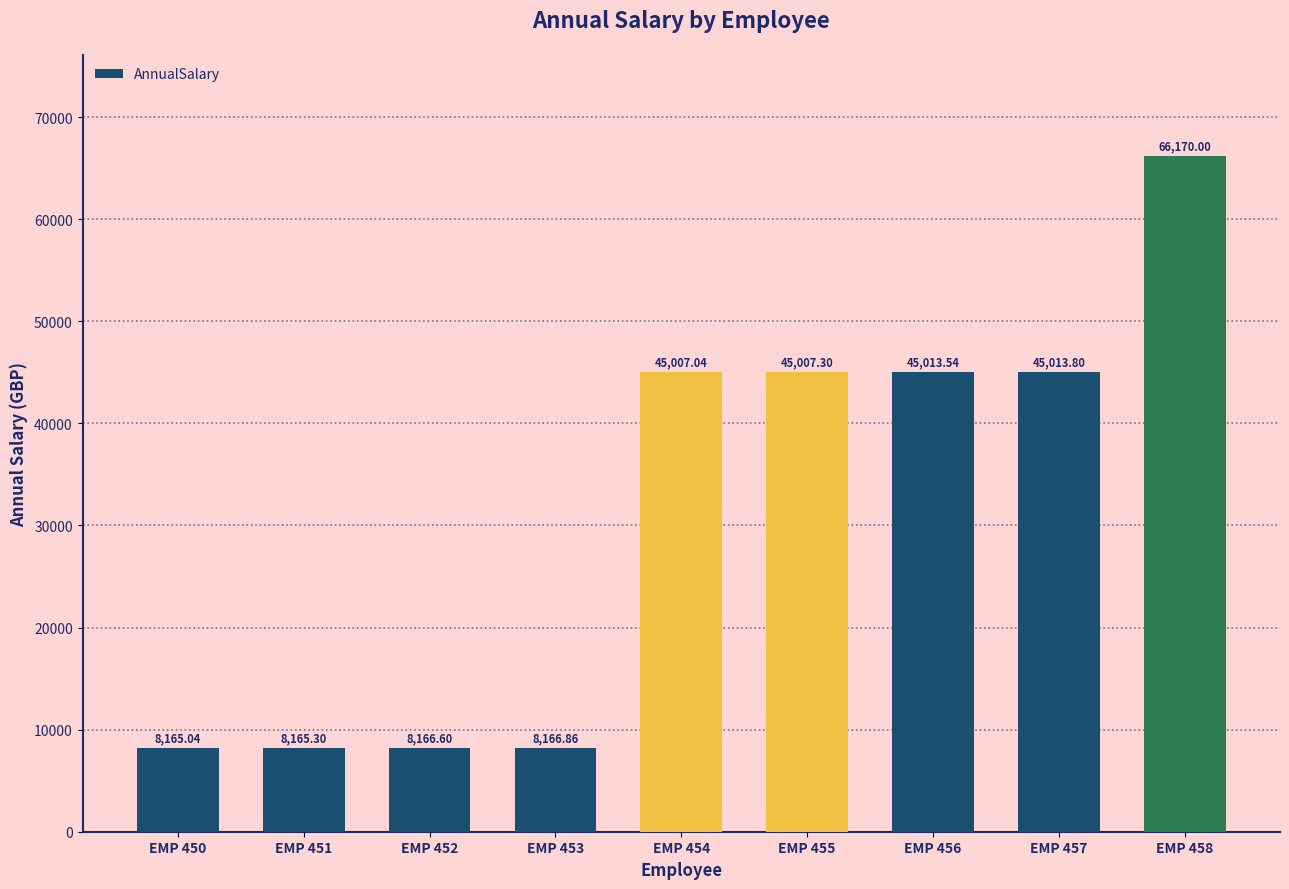

Reading left to right, what are all the values shown in this chart?

8165.0	8165.3	8166.6	8166.9	45007.0	45007.3	45013.5	45013.8	66170.0